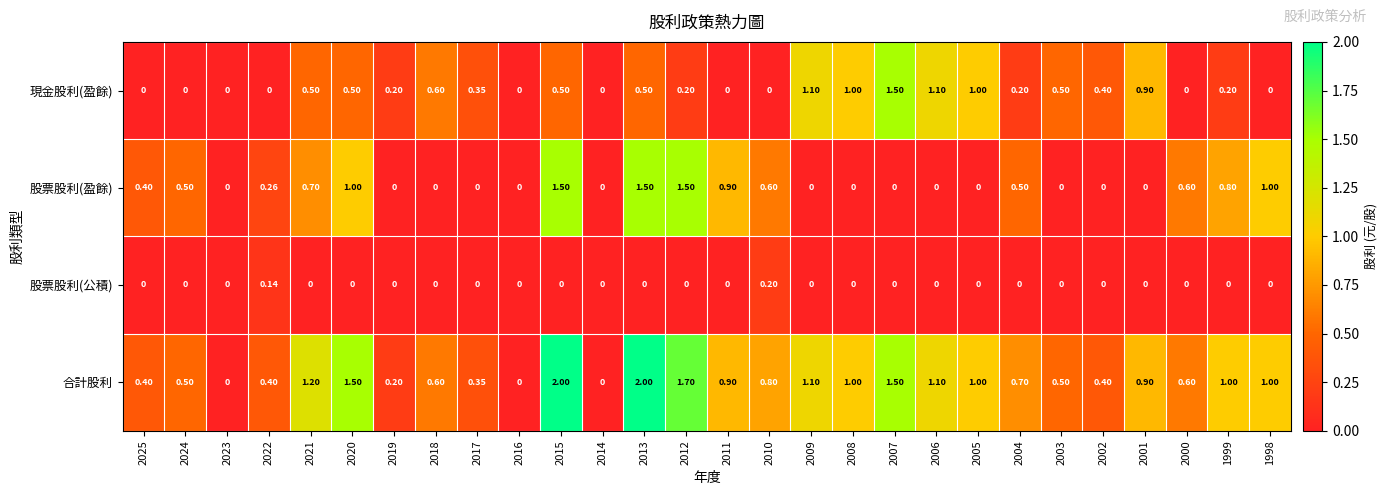

Which series has the widest spread of values?

合計股利